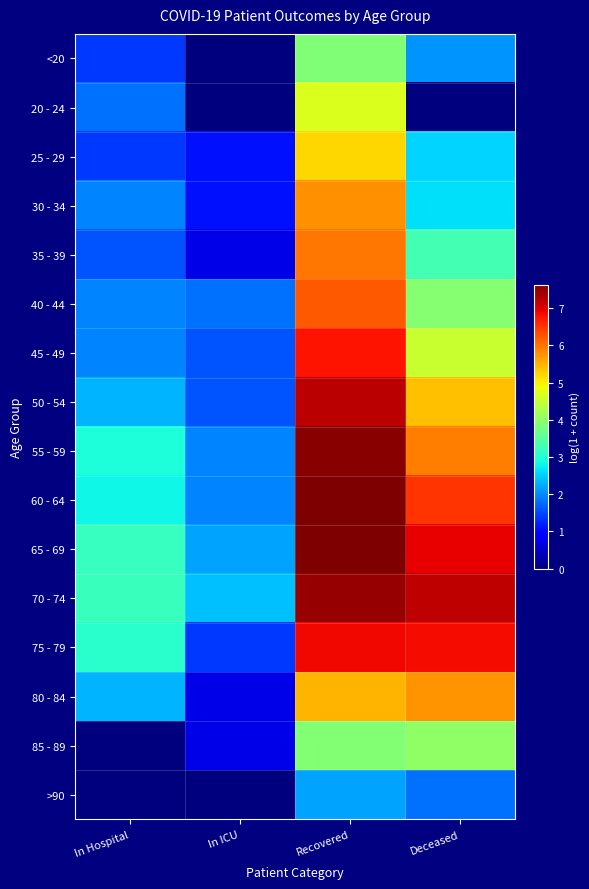

Rank the series by their maximum value, from lowest to highest.

>90, <20, 85 - 89, 20 - 24, 25 - 29, 80 - 84, 30 - 34, 35 - 39, 40 - 44, 45 - 49, 75 - 79, 50 - 54, 70 - 74, 55 - 59, 65 - 69, 60 - 64